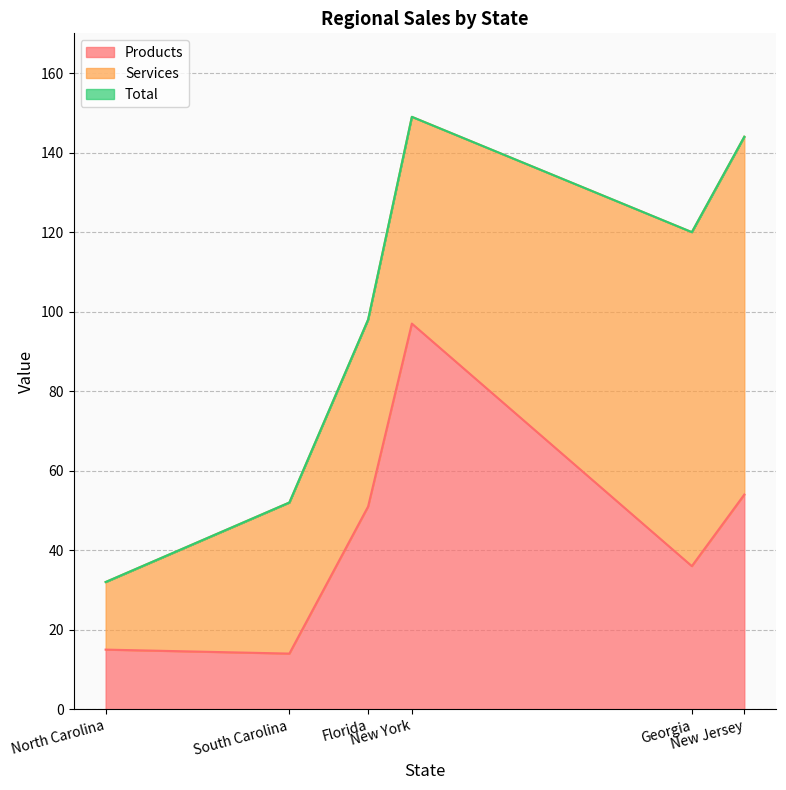

Which category has the lowest value in the Products series?

South Carolina